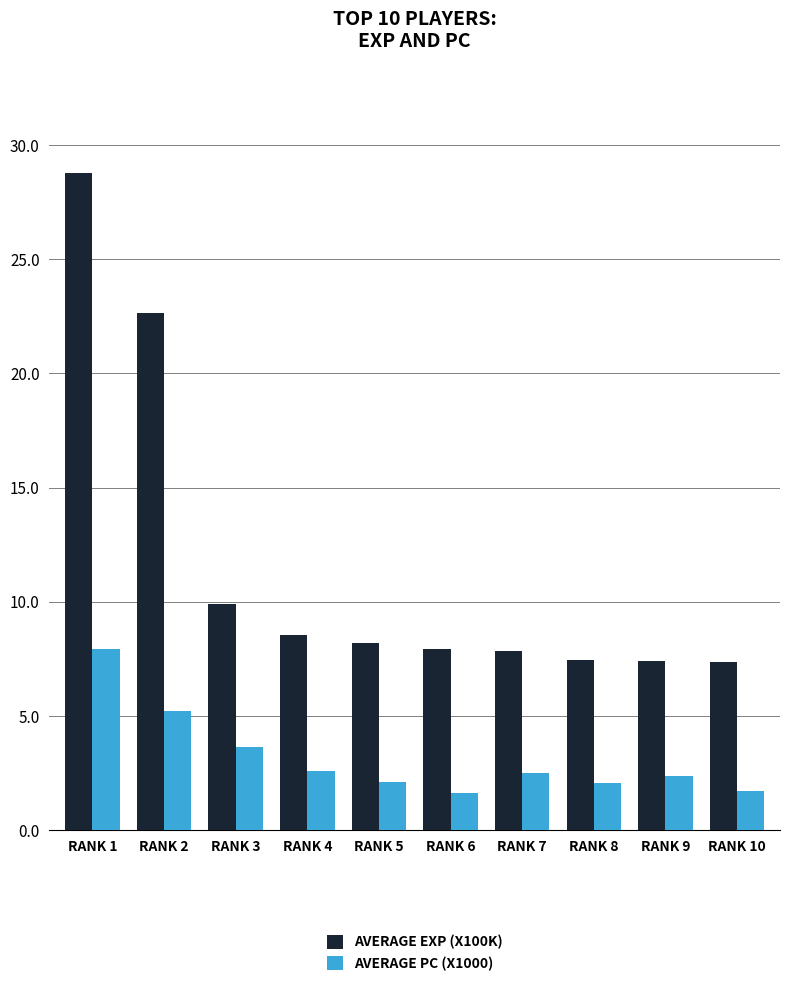

Is it true that AVERAGE EXP (X100K) equals 7.4 at RANK 9?

True